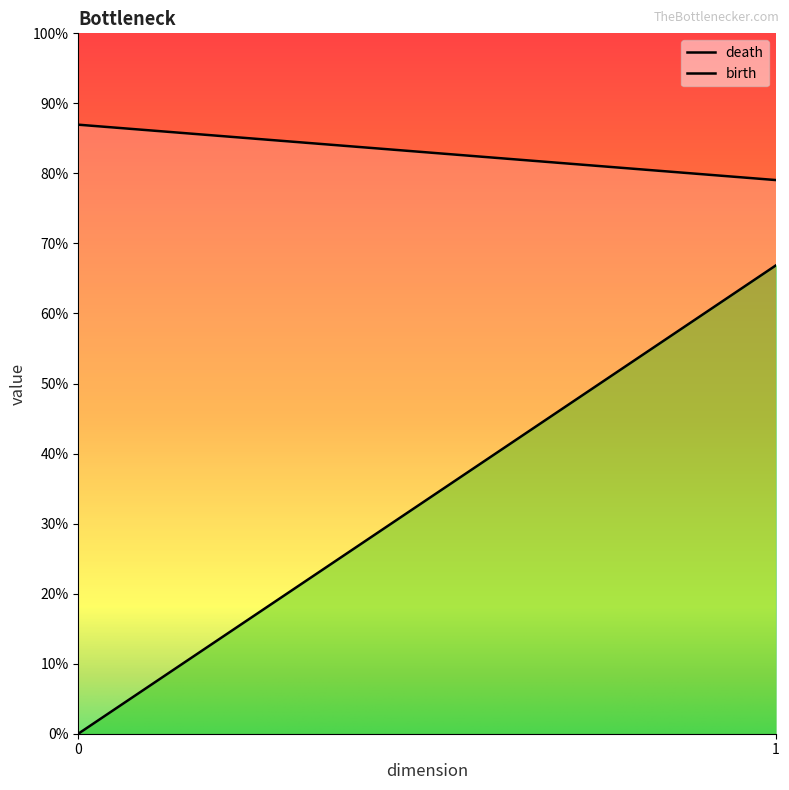

Between 8 and 14, which series saw the biggest shift?

death